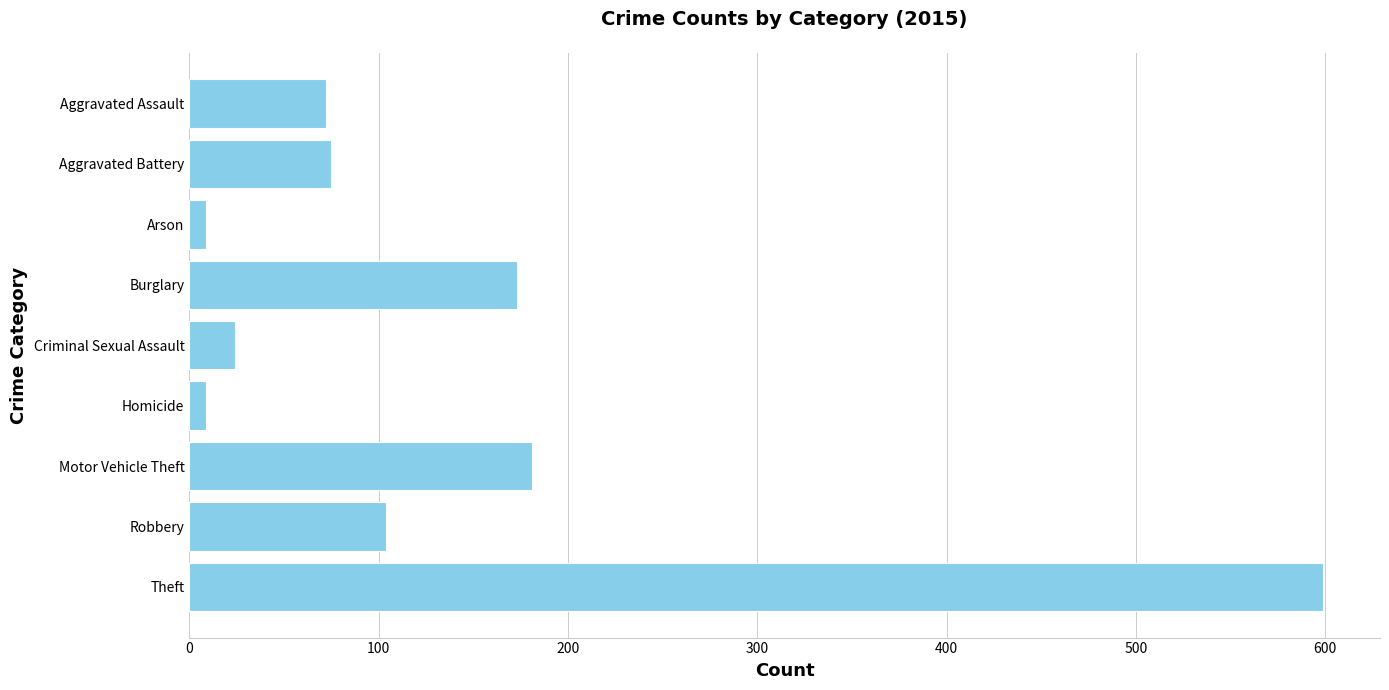

What is the value of the 1st bar from the top?

72